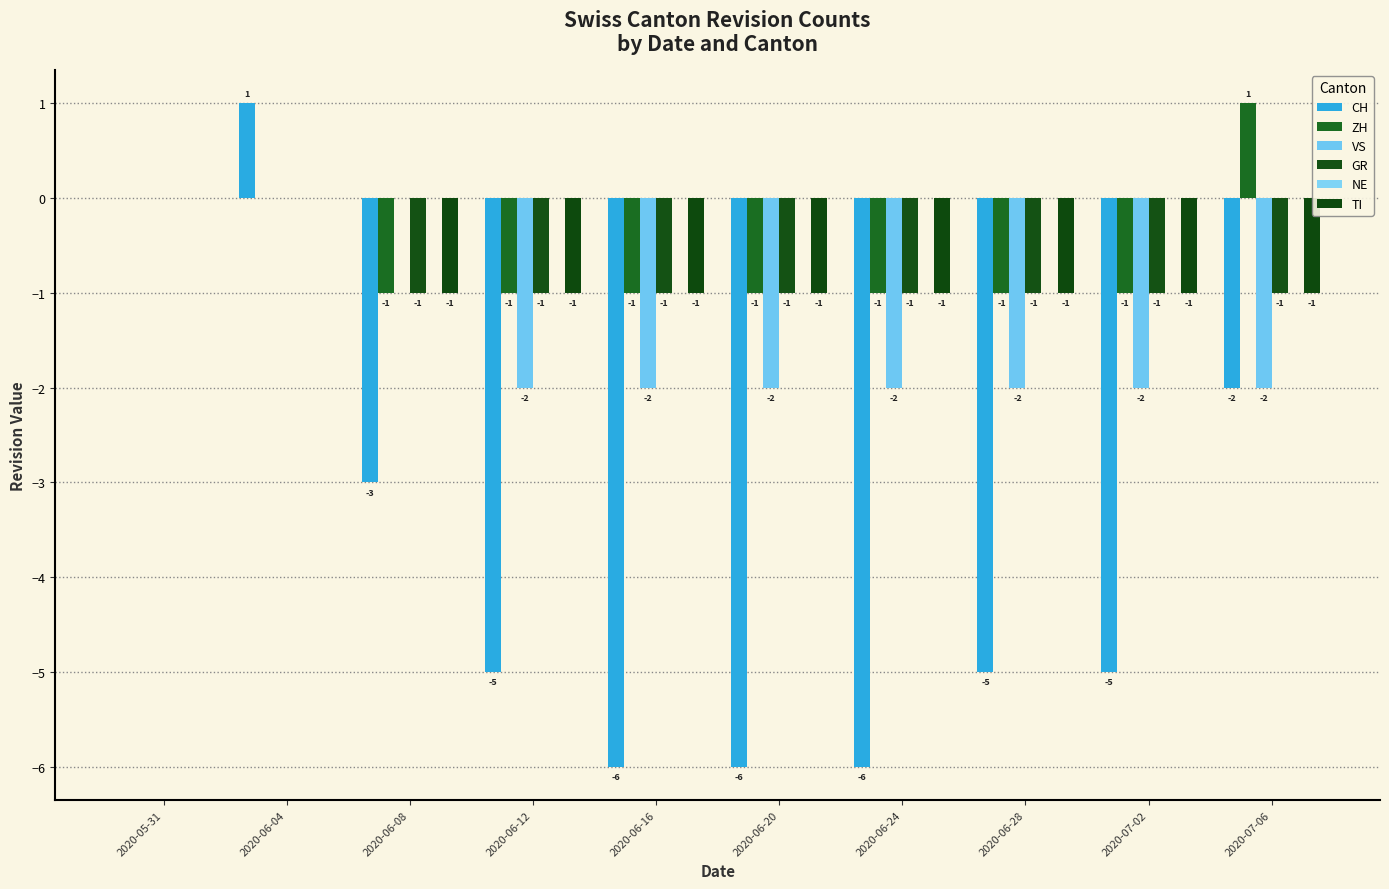

True or false: VS has a value of 0 at 2020-06-08.

True